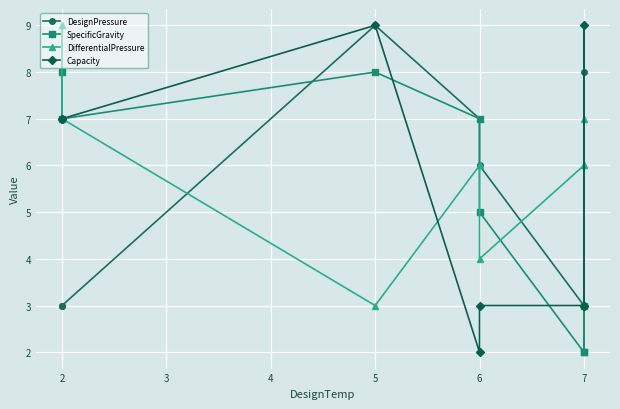

What is the difference between the maximum and minimum values in the Capacity series?

7